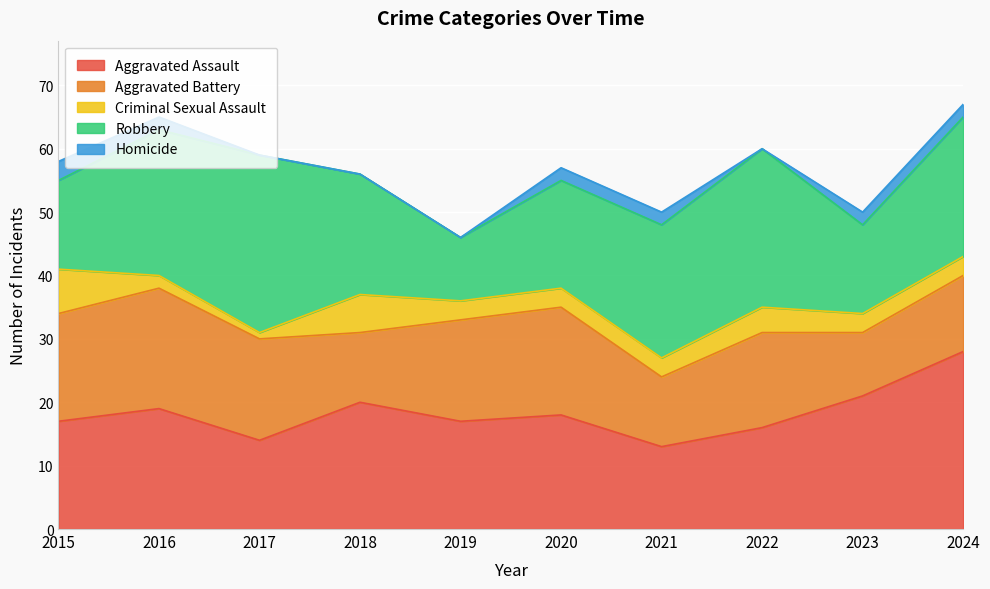

What is the spread (max minus min) of values at 2021?

19